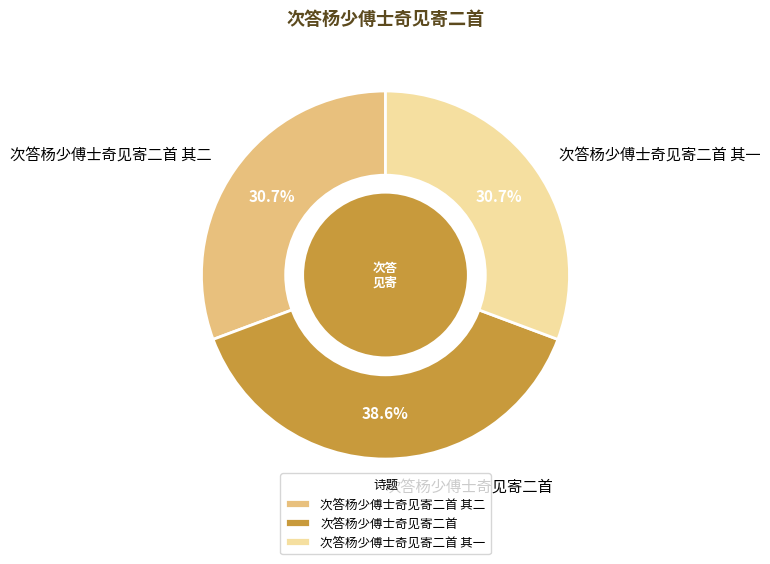

Which category has the biggest portion of the pie?

次答杨少傅士奇见寄二首